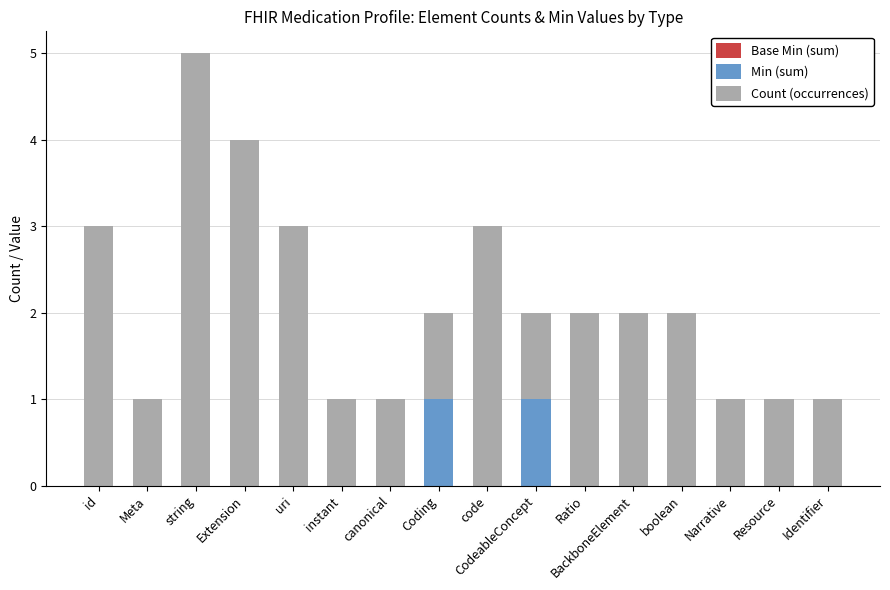

The Min (sum) series shows 0 at Extension. True or false?

True